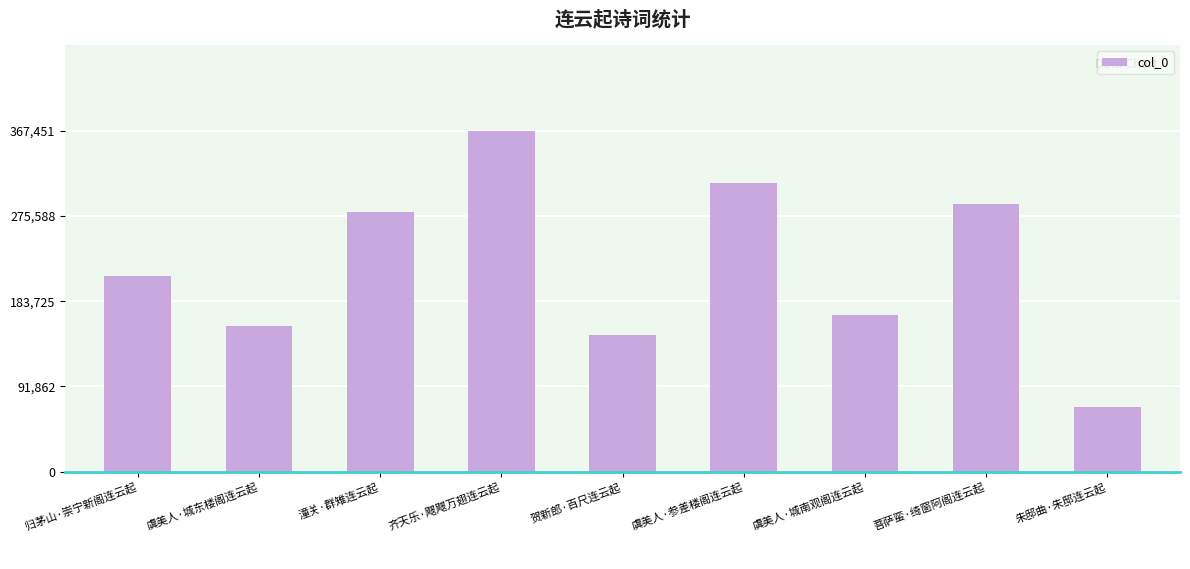

What is the change in value from 虞美人·城东楼阁连云起 to 虞美人·参差楼阁连云起?

+153964